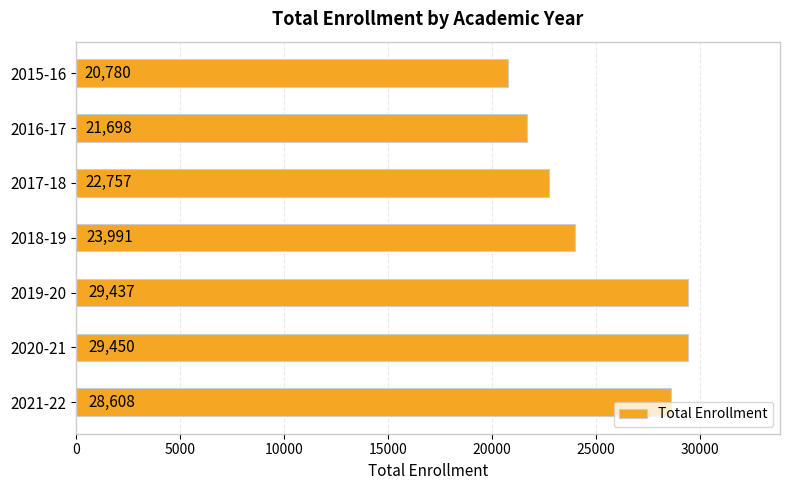

What is the sum of all values?

176721